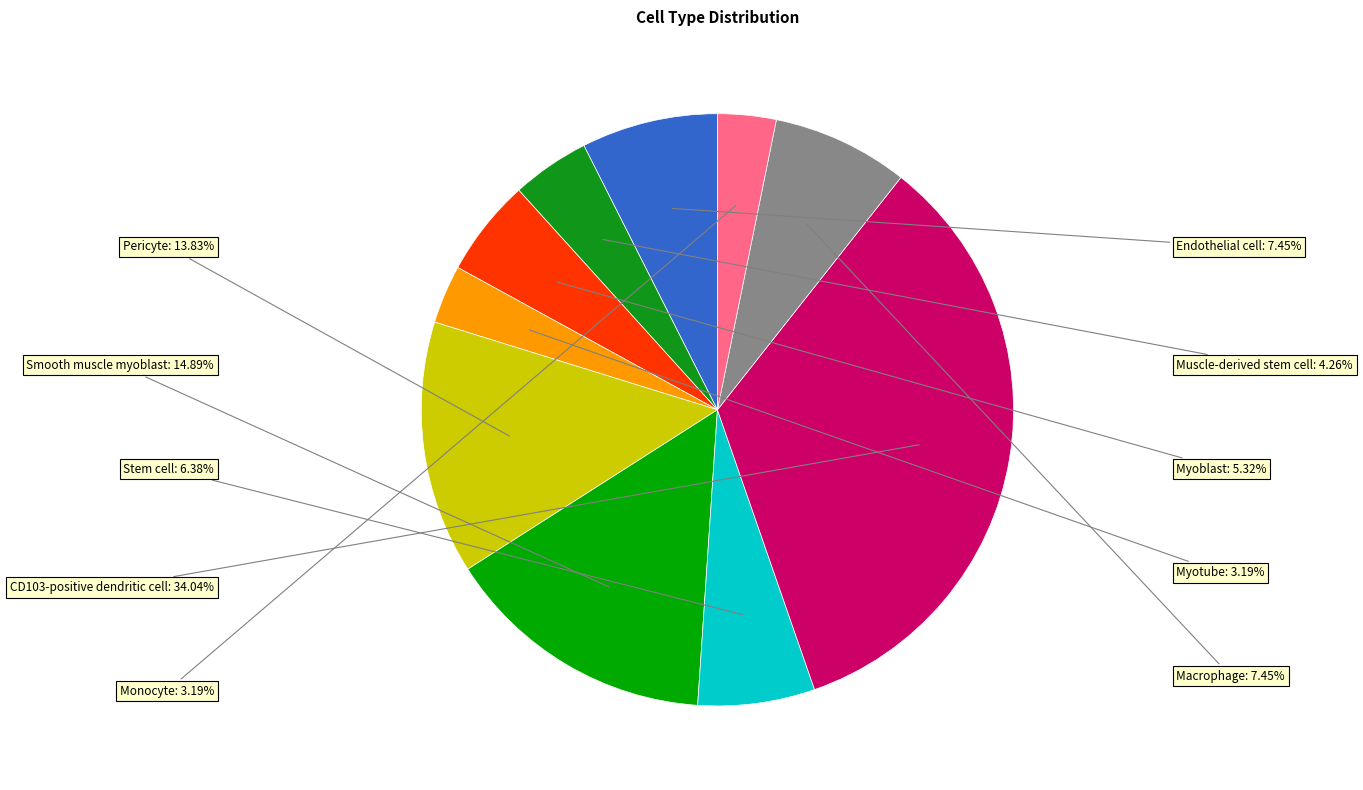

How many segments does this pie chart have?

10